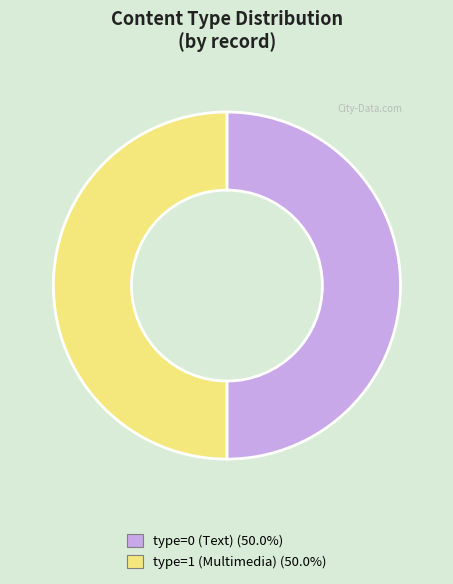

How many segments does this pie chart have?

2